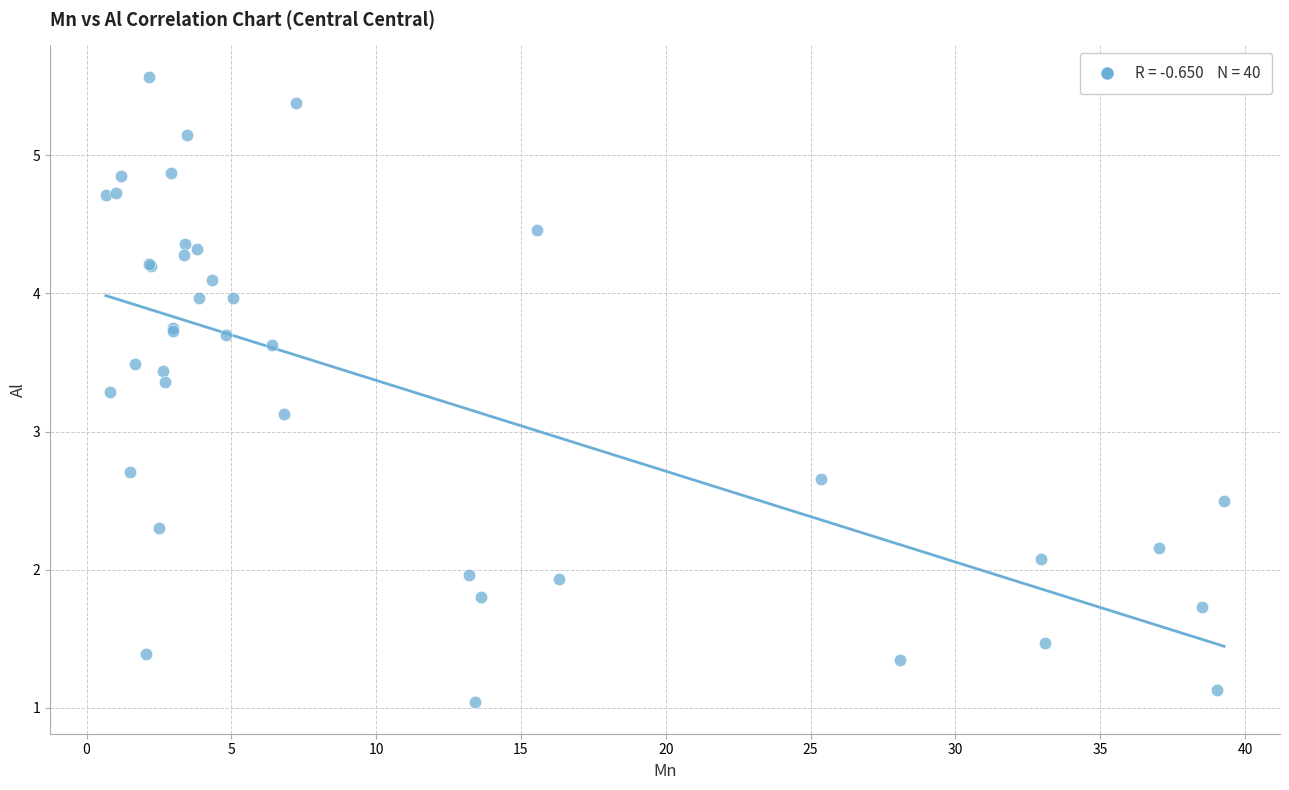

What Y value in the scatter plot is closest to 3?

3.1